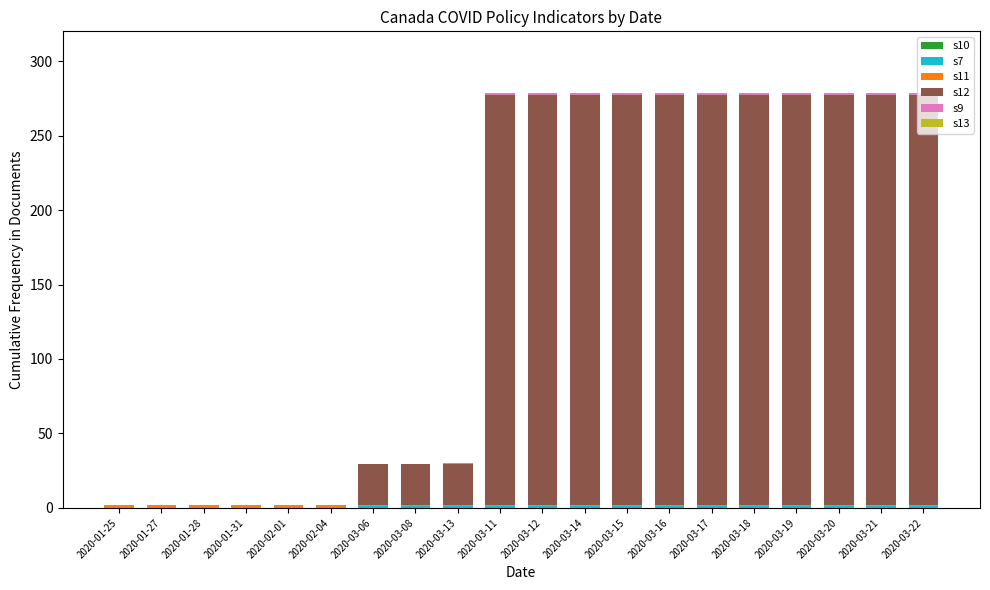

Does the chart contain stacked bars?

Yes